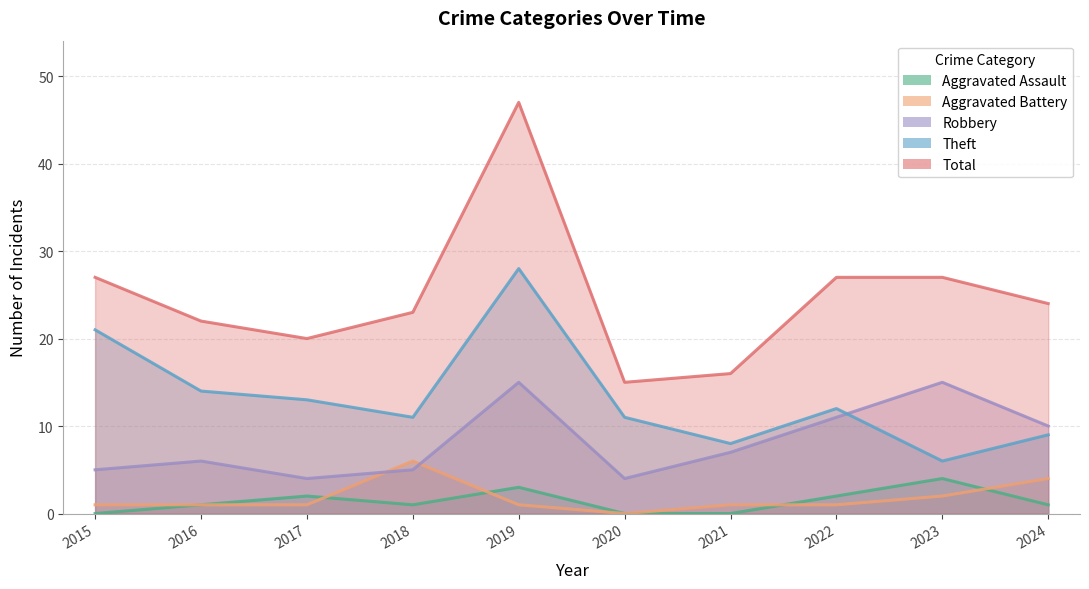

At how many categories does at least one series exceed 26?

4